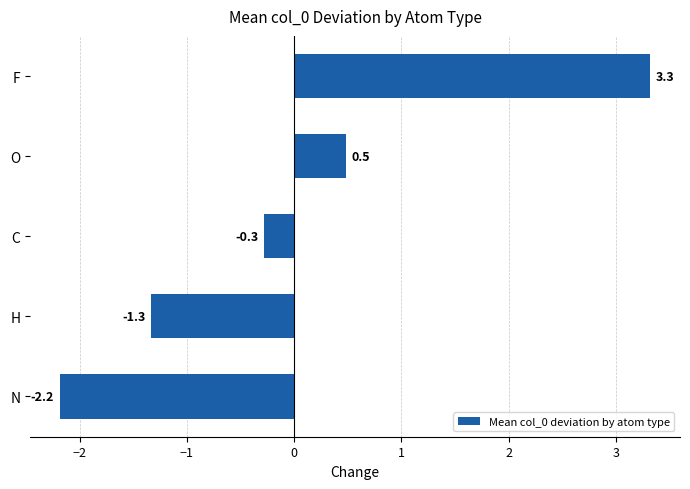

What is the difference between the second highest and minimum values?

2.7